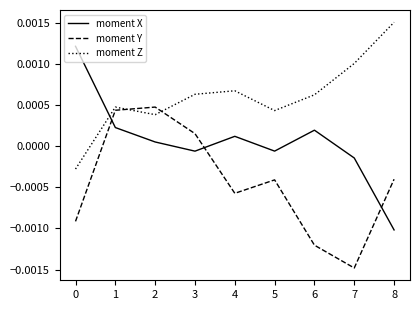

How many intersections are there between moment X and moment Y?

3